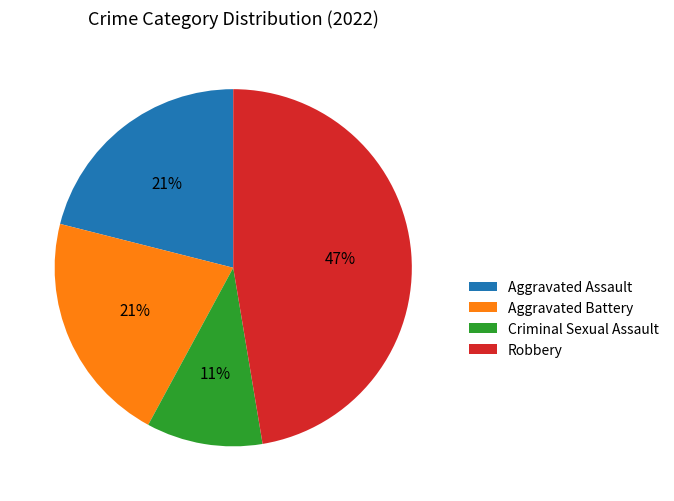

The Aggravated Assault slice represents 21% of the pie. True or false?

True